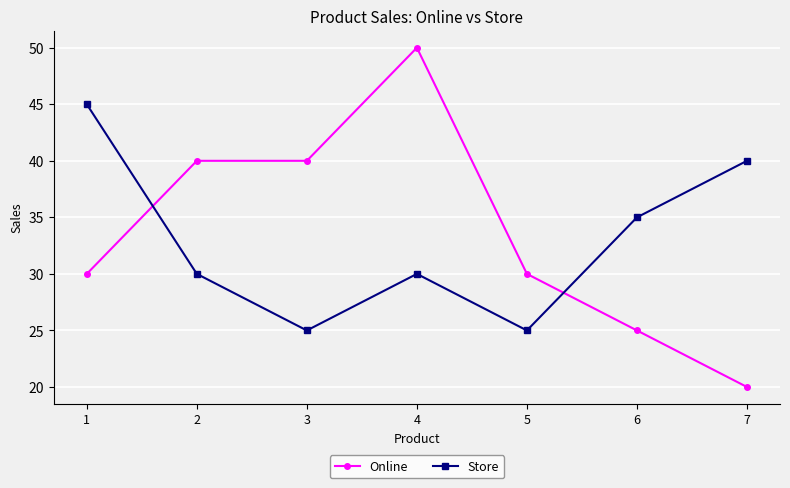

Is the value of Online at 2 greater than the value of Store at 3?

Yes